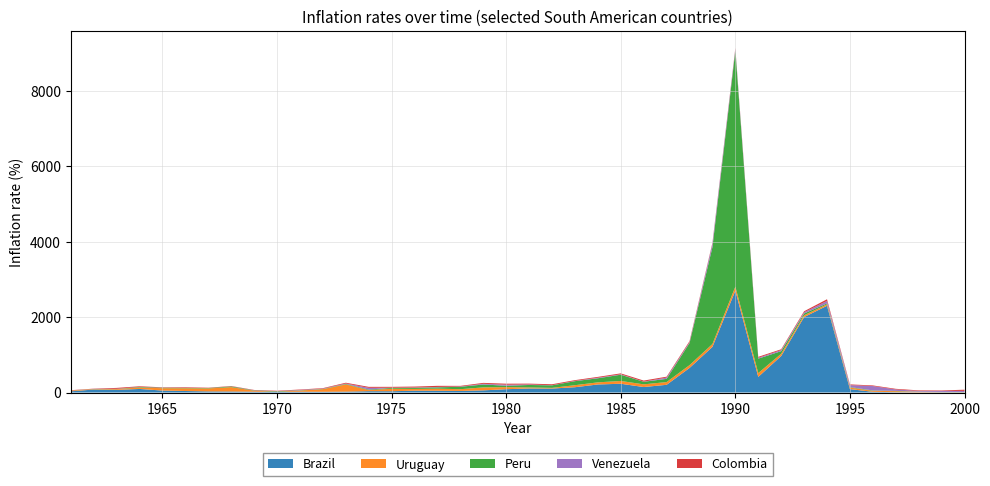

Reading left to right, what are all the values shown in this chart?

Brazil: 1961=31.3	1962=78.8	1963=69.8	1964=93.8	1965=51.4	1966=39.4	1967=29.2	1968=26.7	1969=20.9	1970=17.1	1971=20.3	1972=19.1	1973=22.7	1974=34.8	1975=33.9	1976=47.6	1977=46.2	1978=41.1	1979=56.5	1980=87.3	1981=107.0	1982=105.0	1983=140.0	1984=213.0	1985=232.0	1986=145.0	1987=204.0	1988=651.0	1989=1210.0	1990=2700.0	1991=414.0	1992=968.0	1993=2000.0	1994=2300.0	1995=89.5	1996=18.5	1997=7.7	1998=4.9	1999=8.0	2000=5.9
Uruguay: 1961=18.4	1962=12.0	1963=19.9	1964=40.4	1965=62.2	1966=72.3	1967=78.5	1968=116.0	1969=27.1	1970=4.2	1971=31.7	1972=69.2	1973=192.0	1974=28.5	1975=66.0	1976=47.3	1977=55.6	1978=46.8	1979=79.2	1980=54.8	1981=27.3	1982=18.2	1983=53.7	1984=56.3	1985=74.0	1986=71.0	1987=72.8	1988=74.6	1989=76.1	1990=107.0	1991=101.0	1992=59.6	1993=47.9	1994=39.0	1995=41.0	1996=26.4	1997=27.5	1998=12.4	1999=4.3	2000=3.5
Peru: 1961=3.1	1962=3.0	1963=5.0	1964=13.6	1965=12.3	1966=9.3	1967=10.1	1968=18.3	1969=8.1	1970=12.0	1971=6.6	1972=7.1	1973=12.6	1974=15.2	1975=22.2	1976=29.7	1977=35.7	1978=63.7	1979=76.3	1980=37.9	1981=65.3	1982=66.7	1983=107.0	1984=108.0	1985=166.0	1986=68.4	1987=85.6	1988=586.0	1989=2570.0	1990=6260.0	1991=383.0	1992=68.5	1993=47.0	1994=25.5	1995=13.6	1996=9.7	1997=7.3	1998=5.4	1999=2.9	2000=3.5
Venezuela: 1961=0.5	1962=1.9	1963=4.0	1964=1.0	1965=2.3	1966=3.6	1967=0.9	1968=2.0	1969=3.2	1970=1.1	1971=9.7	1972=7.5	1973=11.5	1974=45.9	1975=5.0	1976=7.3	1977=9.9	1978=7.3	1979=19.0	1980=26.0	1981=12.9	1982=3.7	1983=6.6	1984=14.6	1985=10.5	1986=2.9	1987=33.3	1988=21.8	1989=88.7	1990=41.7	1991=21.4	1992=28.2	1993=31.6	1994=62.9	1995=51.8	1996=116.0	1997=38.4	1998=18.9	1999=26.2	2000=29.5
Colombia: 1961=8.1	1962=6.6	1963=23.4	1964=16.2	1965=9.4	1966=15.0	1967=8.3	1968=9.1	1969=8.0	1970=11.9	1971=10.8	1972=13.0	1973=20.2	1974=25.4	1975=22.9	1976=25.4	1977=29.2	1978=17.1	1979=24.0	1980=27.6	1981=22.8	1982=24.8	1983=20.4	1984=22.2	1985=24.9	1986=29.2	1987=23.4	1988=27.8	1989=24.7	1990=26.1	1991=26.2	1992=22.2	1993=28.0	1994=45.4	1995=18.9	1996=16.9	1997=16.8	1998=14.8	1999=12.6	2000=31.8